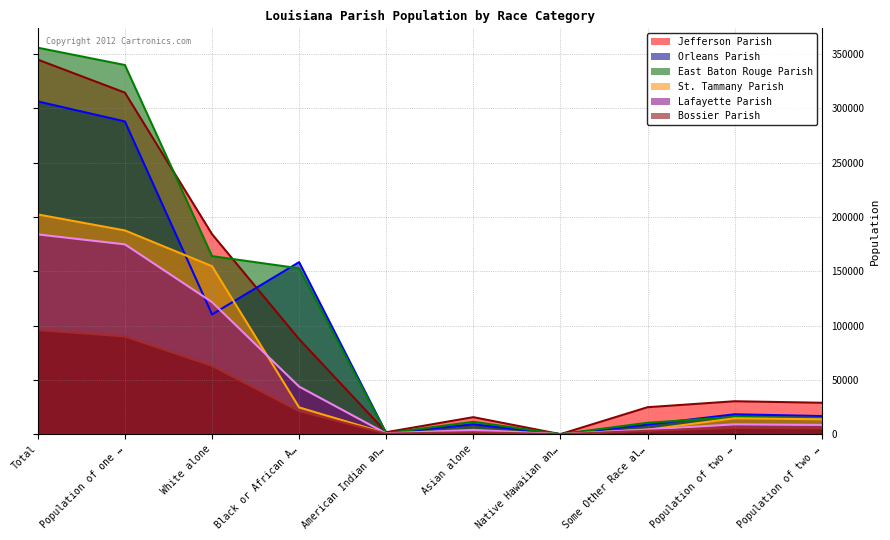

Which series has the largest range (max minus min)?

East Baton Rouge Parish